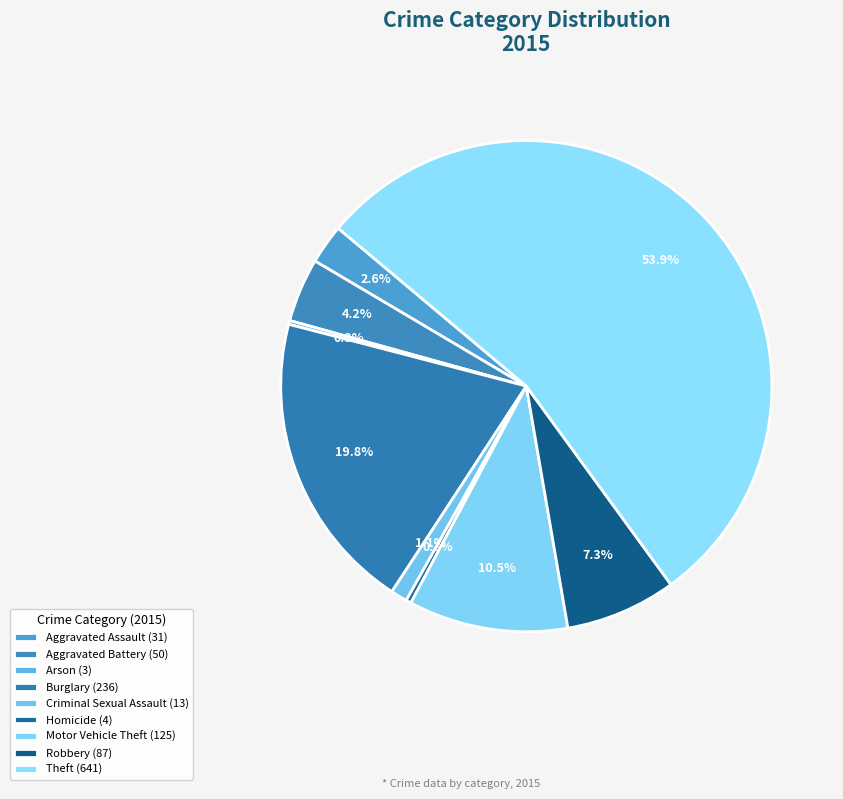

Between Homicide and Burglary, which is larger?

Burglary